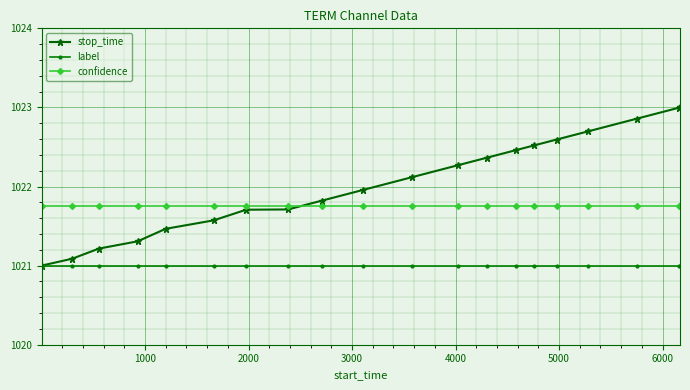

Which series has the largest total across all categories?

stop_time